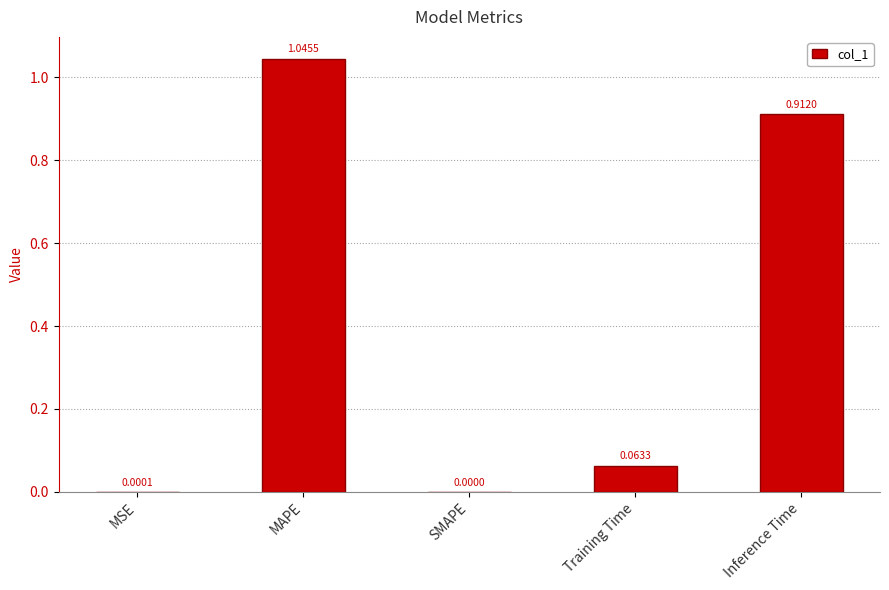

How many data points does each series have?

5